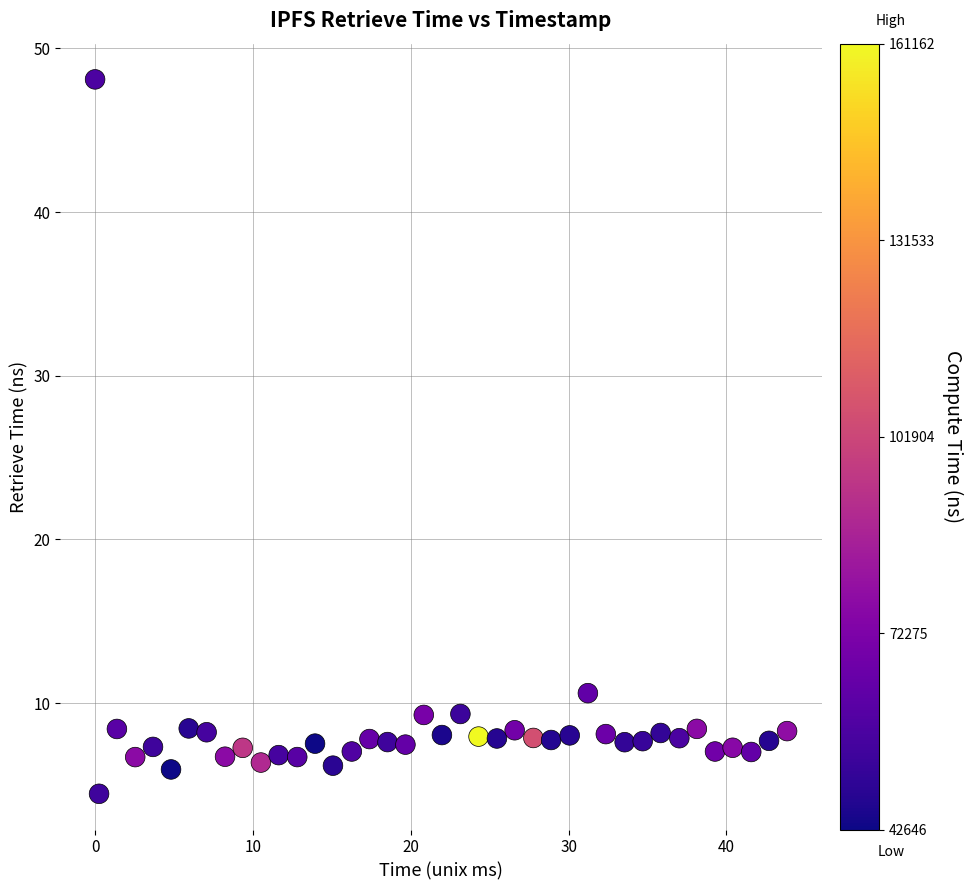

What is the range of Y values (max minus min)?

43.7